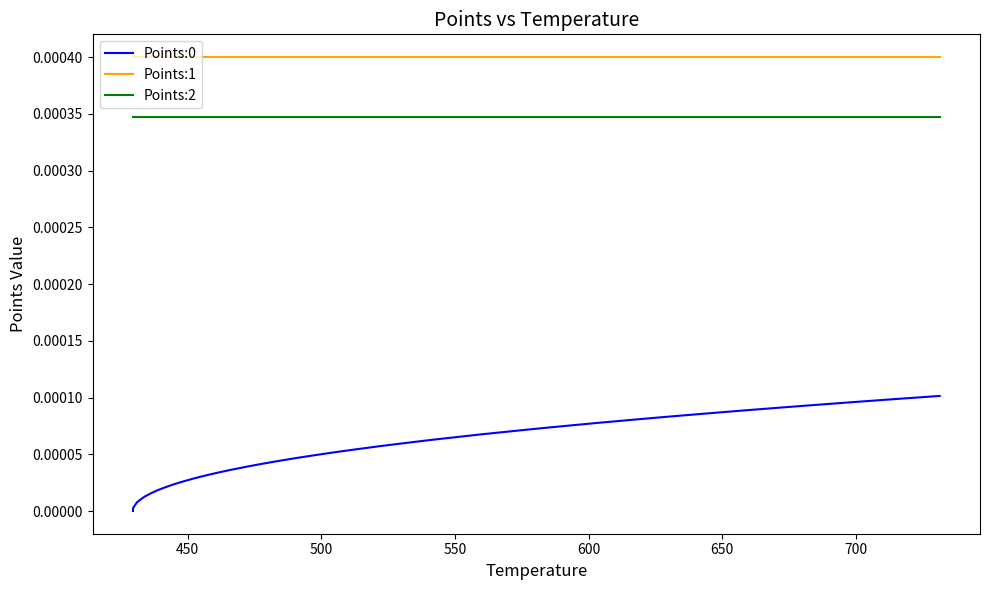

True or false: Points:1 and Points:2 cross at least once.

False